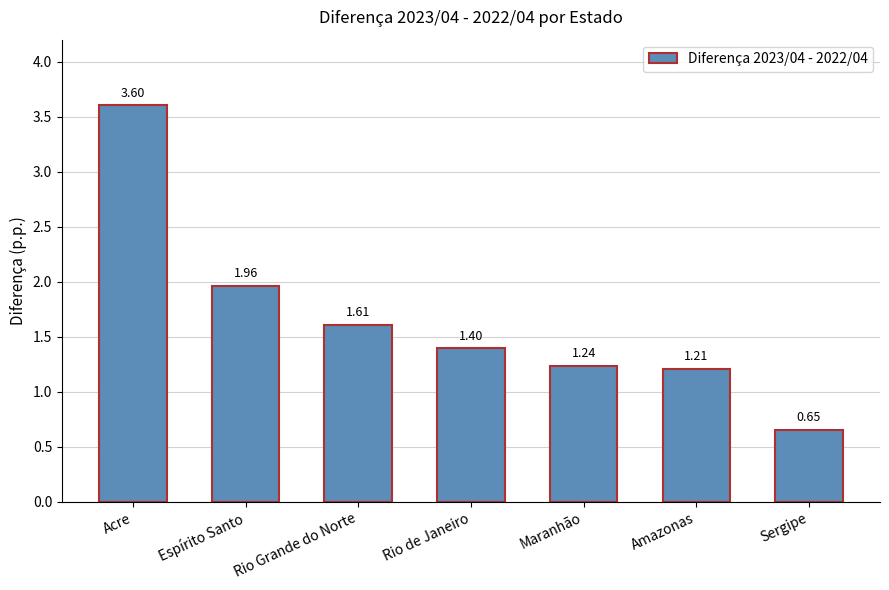

What is the ratio of the value at Amazonas to the value at Rio Grande do Norte?

0.8